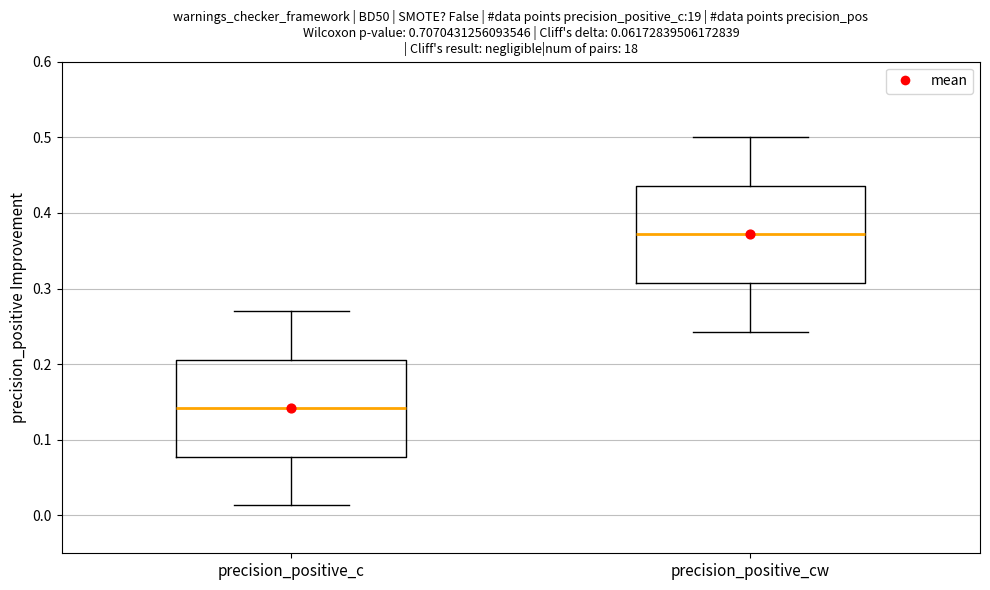

Which box has the lowest median line?

precision_positive_c